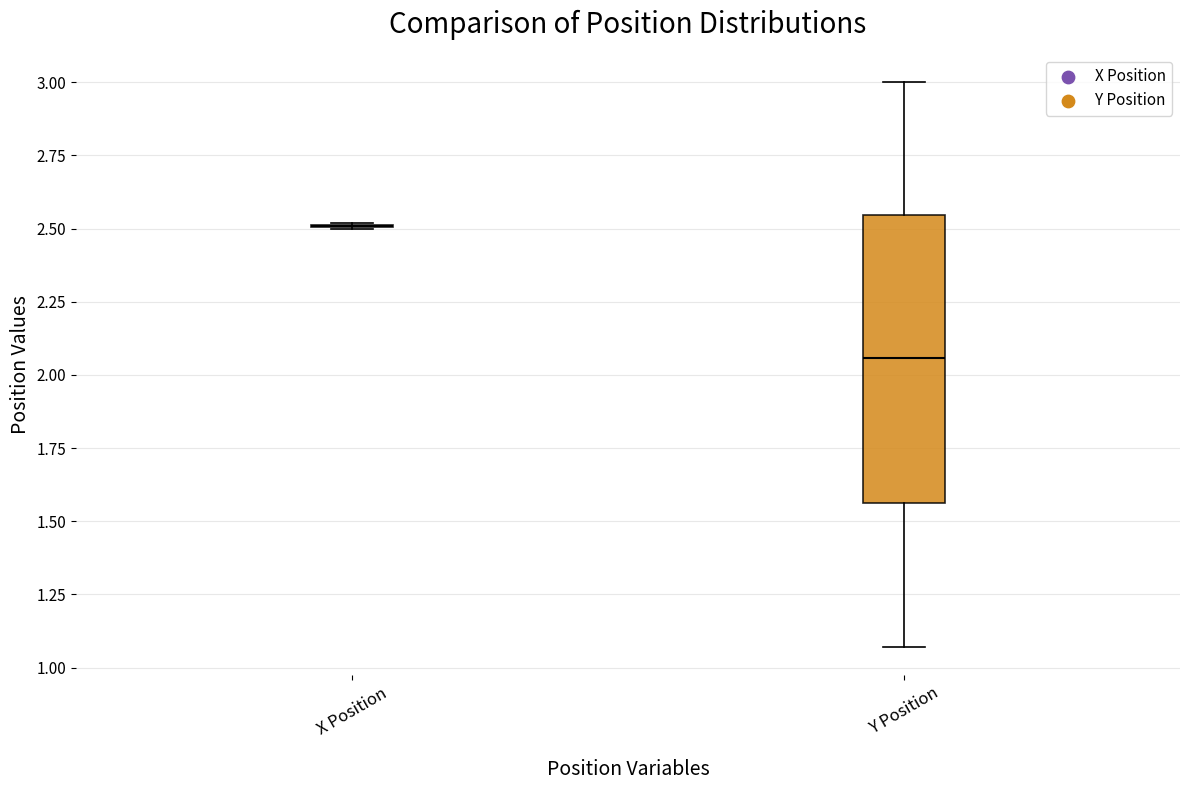

Reading left to right, transcribe this box plot: for each box, give where its median line is, the range the box spans, and where its two whiskers end, as read against the y-axis. The values are not printed on the chart, so give them approximately, as read against the axis.

X Position: box collapsed to a line at 2.50, whiskers 2.50 to 2.50
Y Position: median 2.05, box 1.55 to 2.55, whiskers 1.05 to 3.00